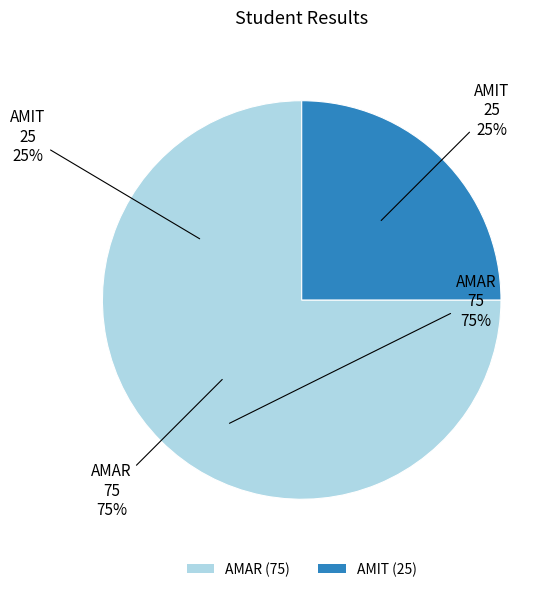

Combined, do AMIT (25) and AMAR (75) account for over 50%?

Yes